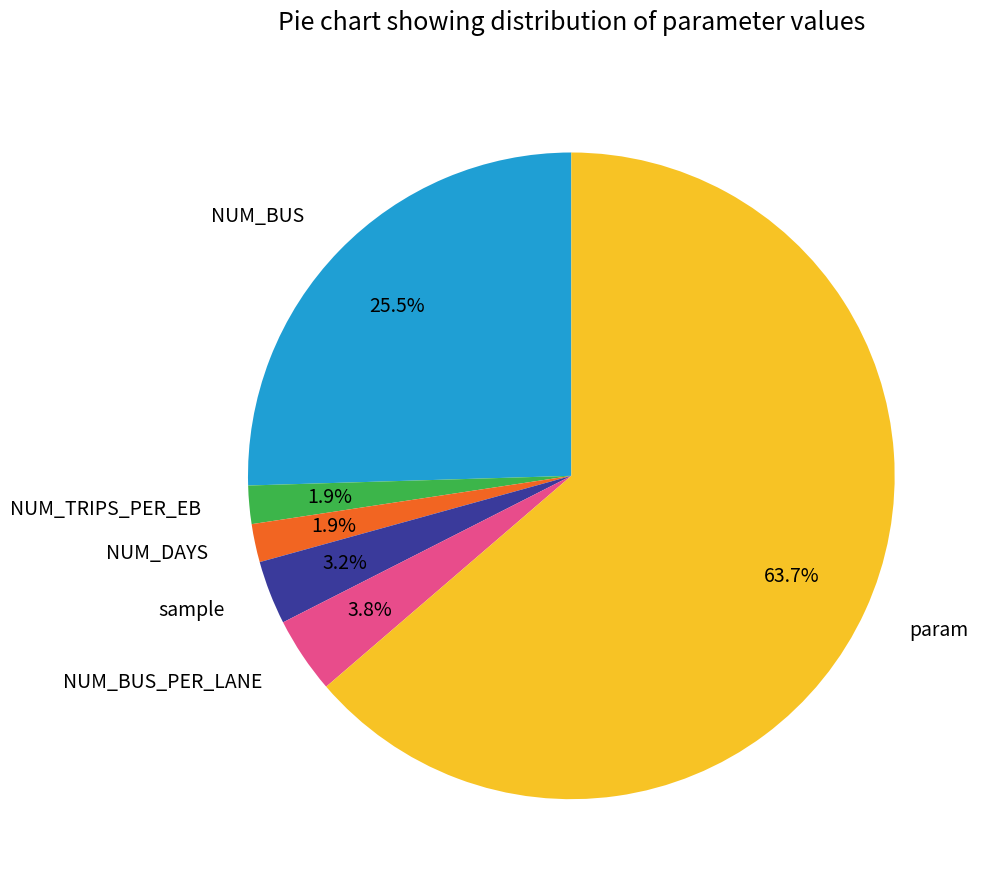

Which slice is the largest?

param